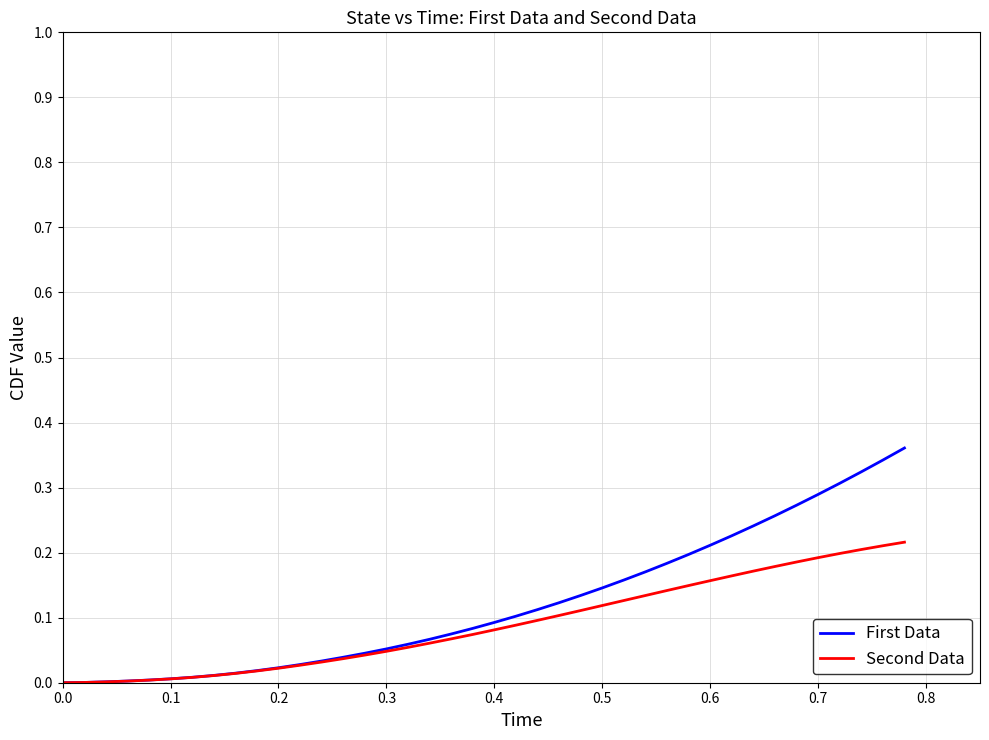

What is the sum of all Second Data values?

3.6